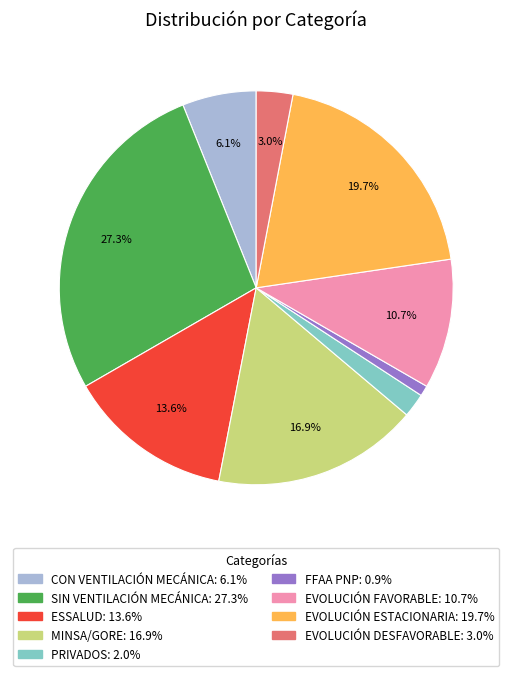

Do EVOLUCIÓN ESTACIONARIA and FFAA PNP together represent more than half of the pie?

No